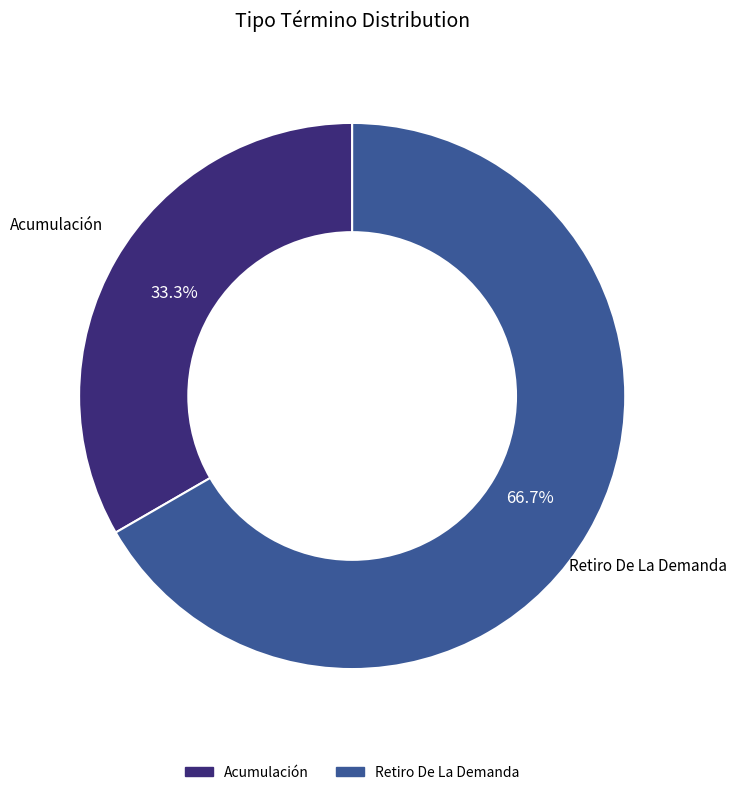

To the nearest percent, what is the difference between the Acumulación and Retiro De La Demanda slice percentages?

33%